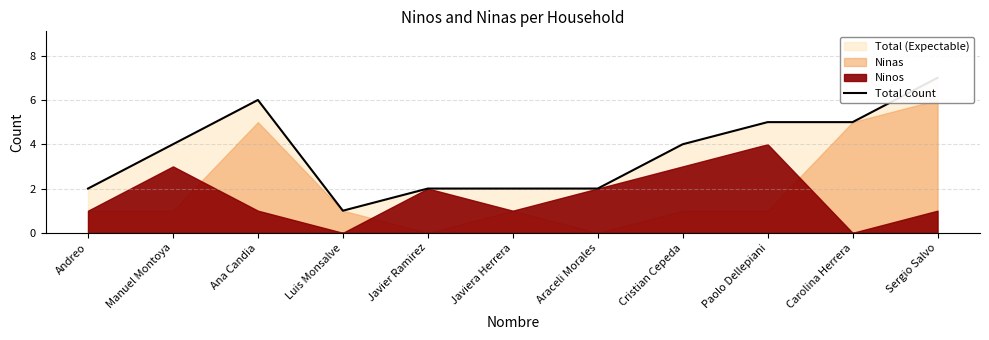

What is the label of the 2nd point from the left?

Manuel Montoya